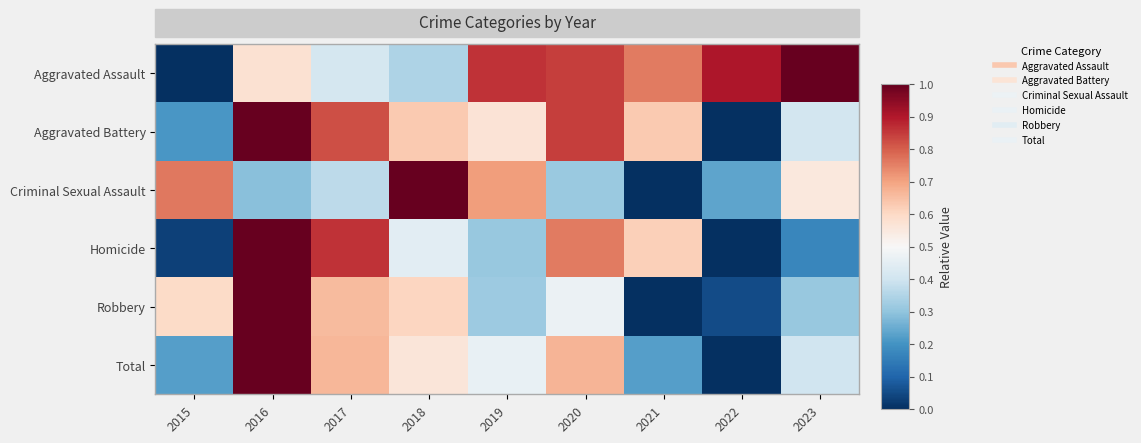

How many distinct data groups are displayed?

6